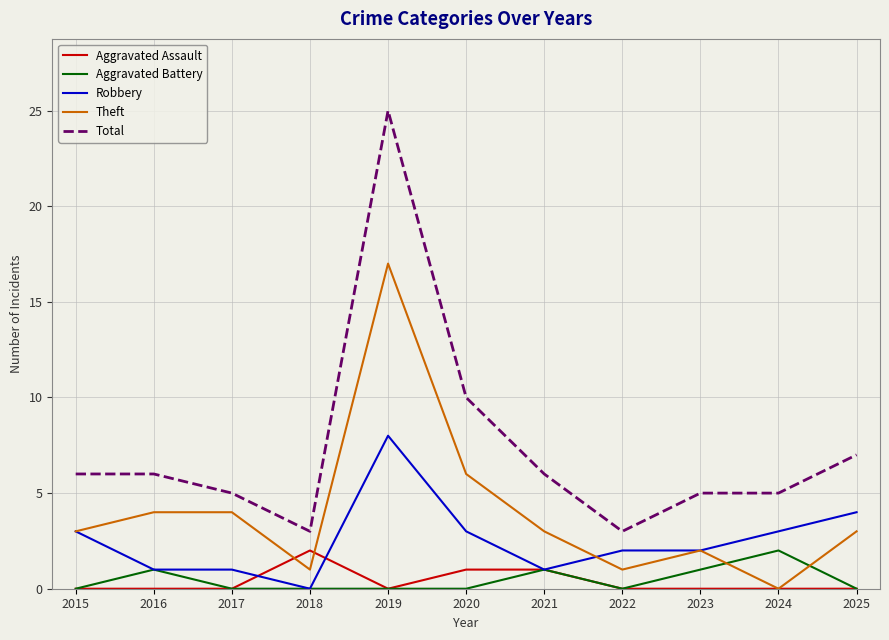

The value of Robbery at 2024 is 3. True or false?

True